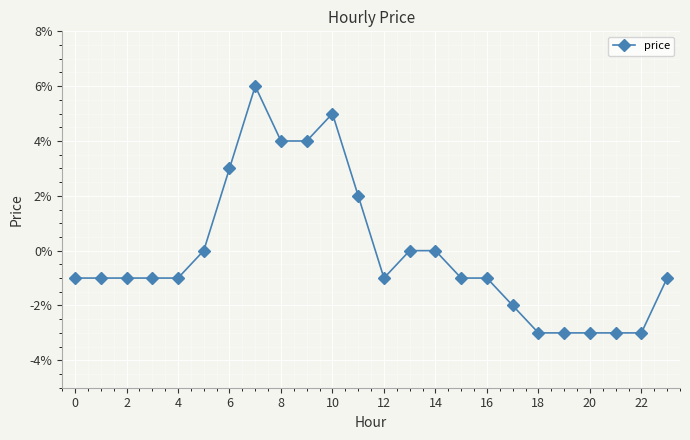

How many interior local valleys (lower than both neighbors) does the data have?

1